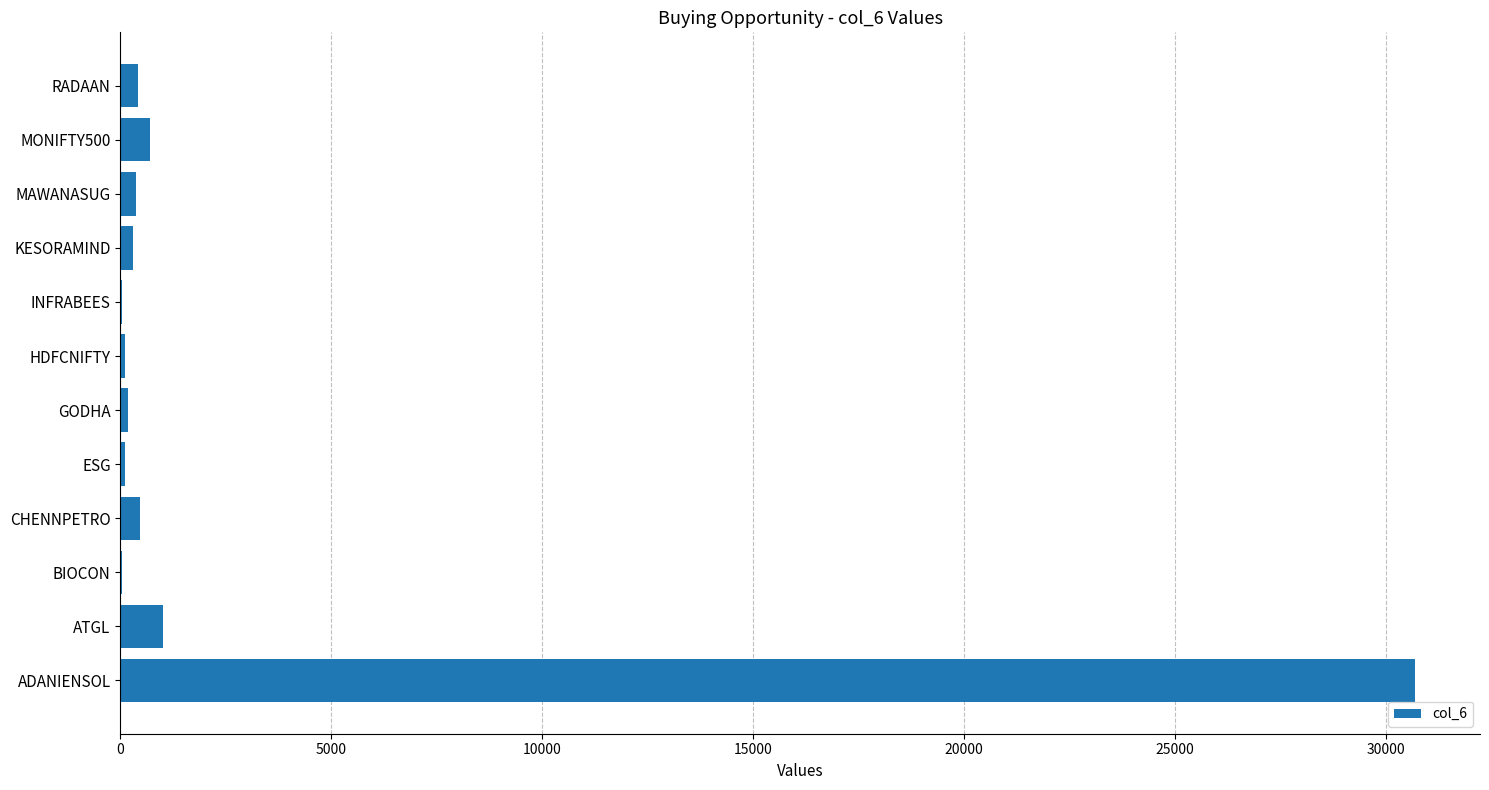

What is the sum of all values?

34420.3